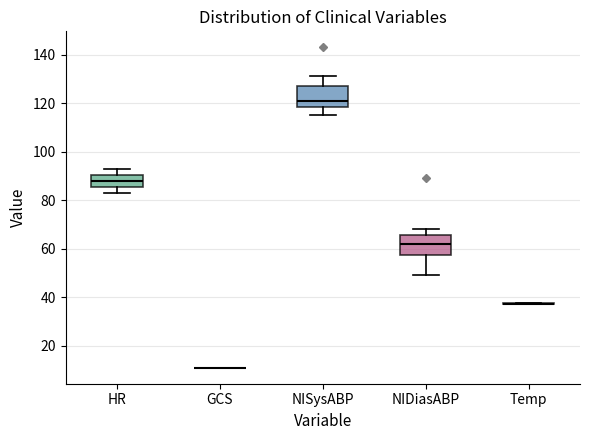

Reading left to right, read every box against the y-axis: the position of its median line, the range the box covers, and the ends of its whiskers. The values are not printed on the chart, so give them approximately, as read against the axis.

HR: median 88, box 86 to 90, whiskers 84 to 94
GCS: box collapsed to a line at 12, whiskers 12 to 12
NISysABP: median 122, box 118 to 128, whiskers 116 to 132
NIDiasABP: median 62, box 58 to 66, whiskers 50 to 68
Temp: box collapsed to a line at 38, whiskers 38 to 38